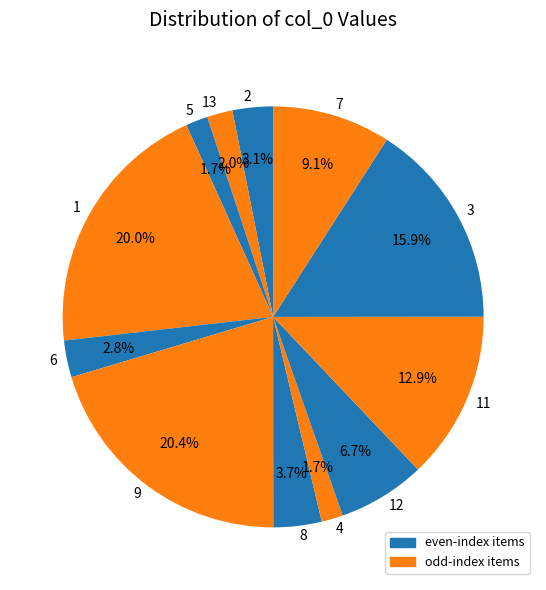

How much of the chart is everything except 7?

90.9%